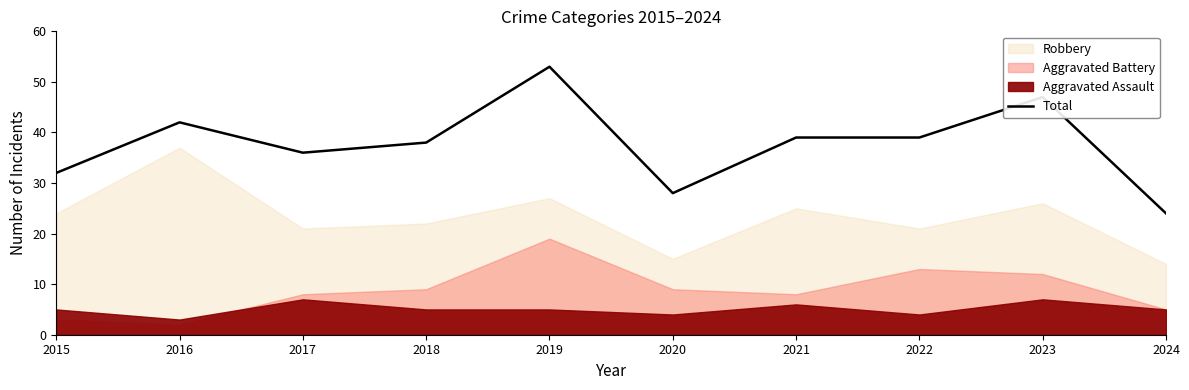

At which label does the data first exceed 39?

2016